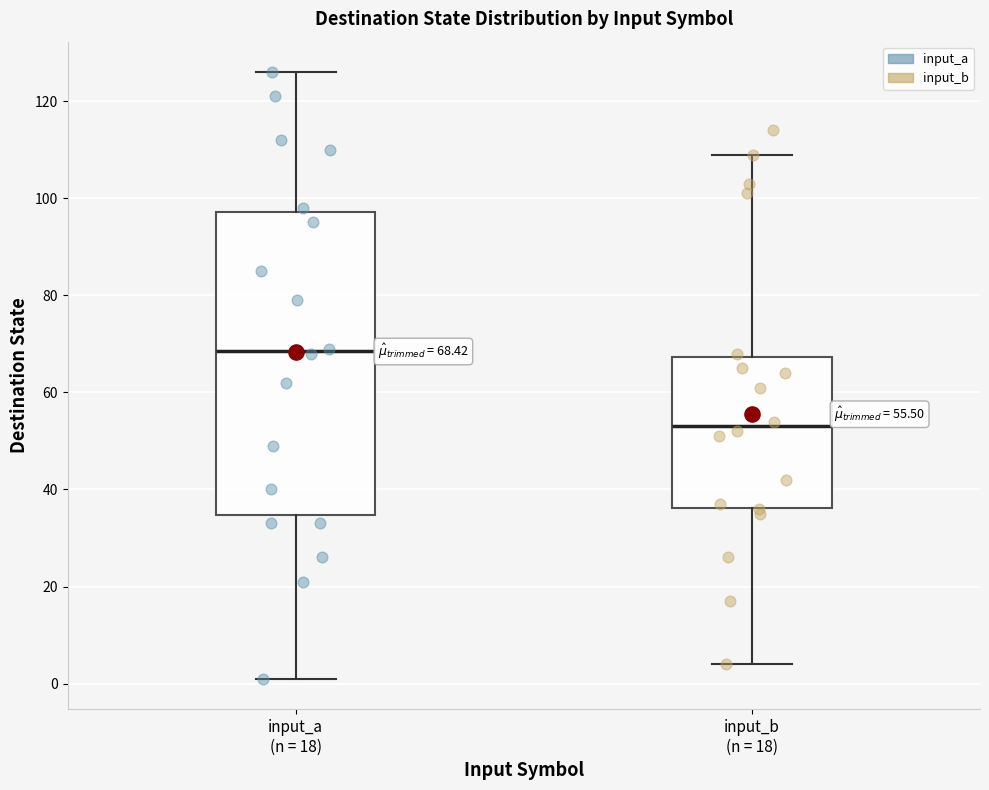

Which box's median line is the highest?

input_a (n = 18)